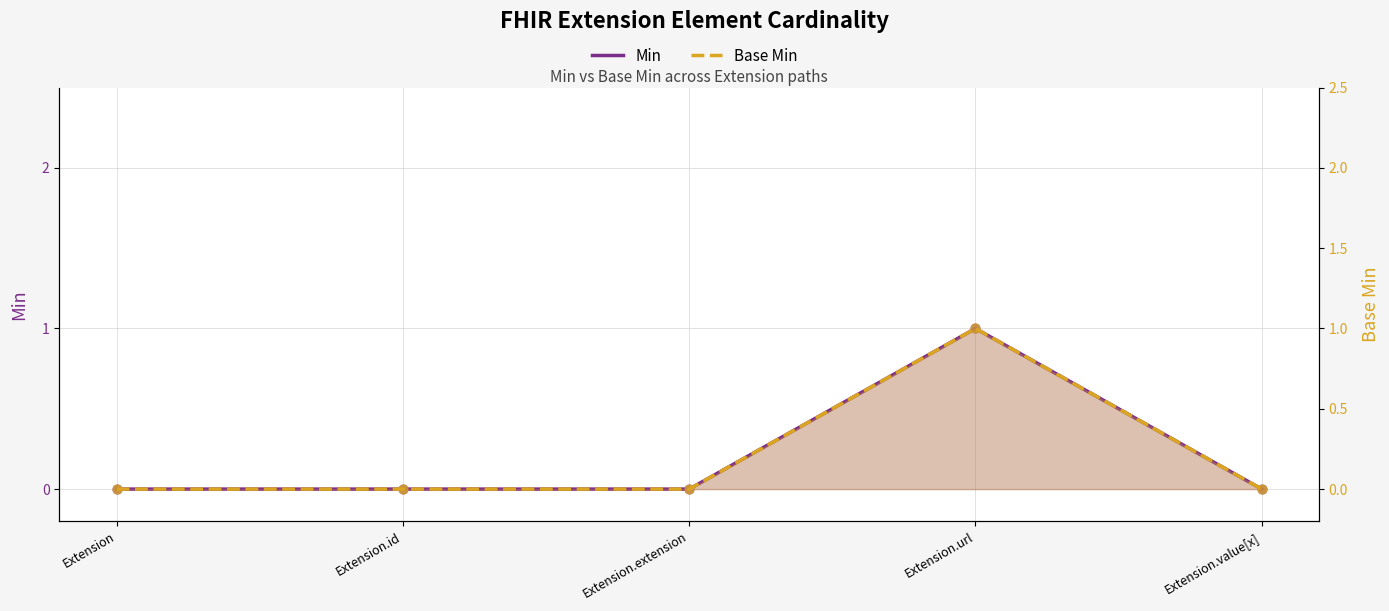

What are all the series names shown in the legend?

Min, Base Min